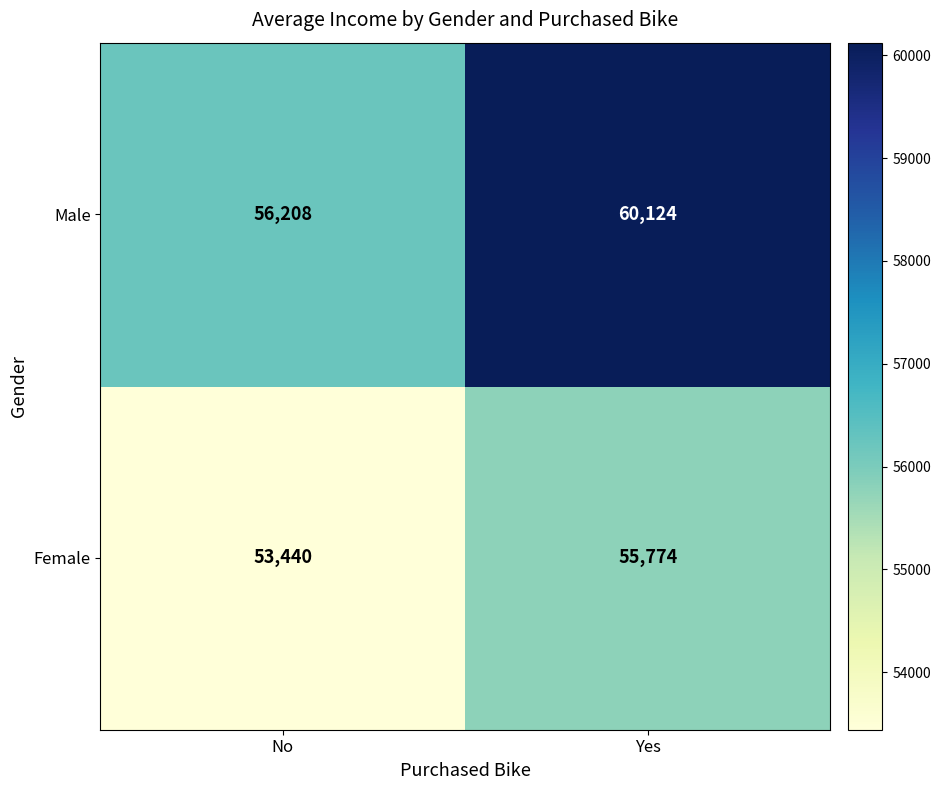

How many values in the Female series are below 55774?

1